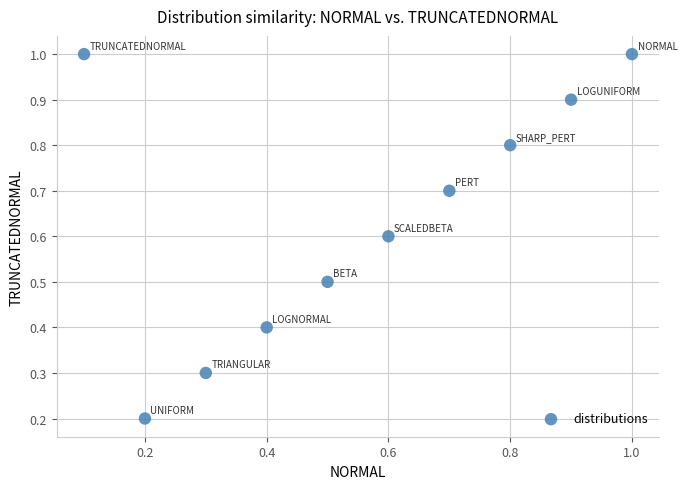

What is the average X value?

0.6